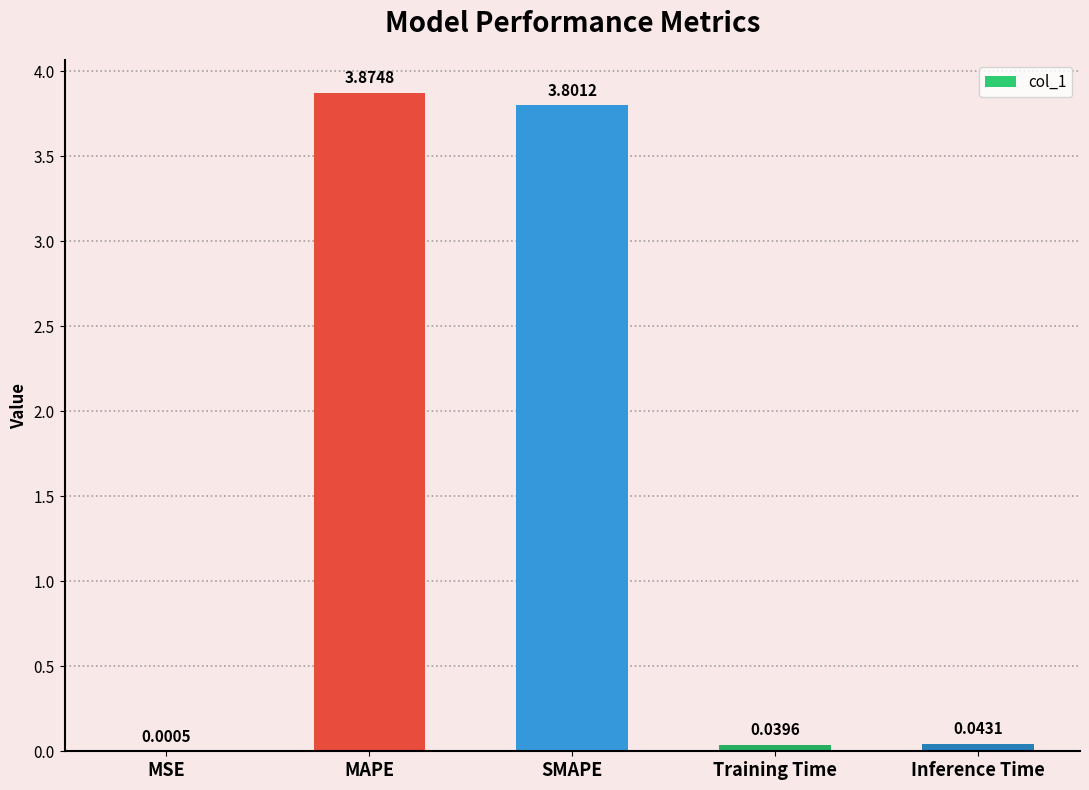

What is the sum of the values at SMAPE and MSE?

3.8